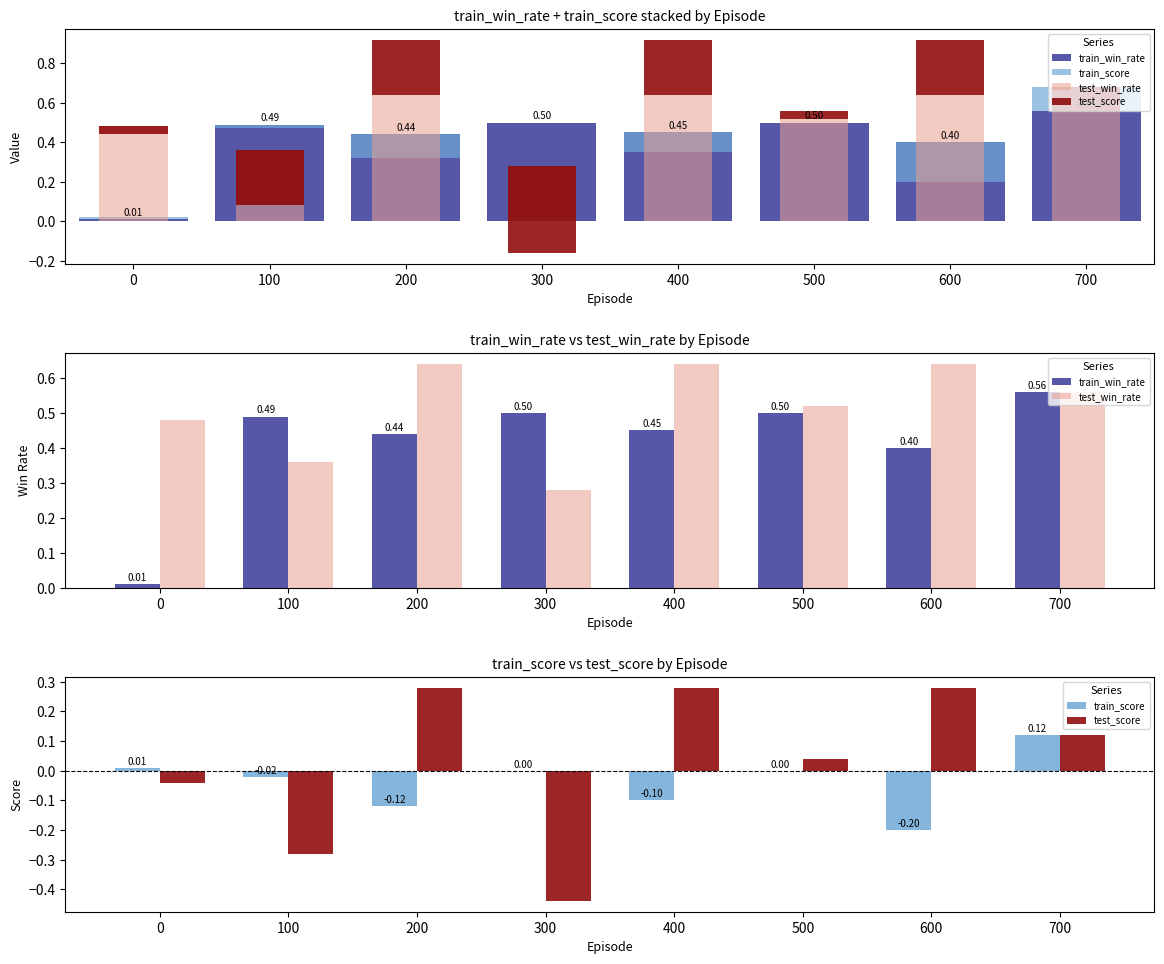

Which category has the highest value in the train_win_rate series?

700